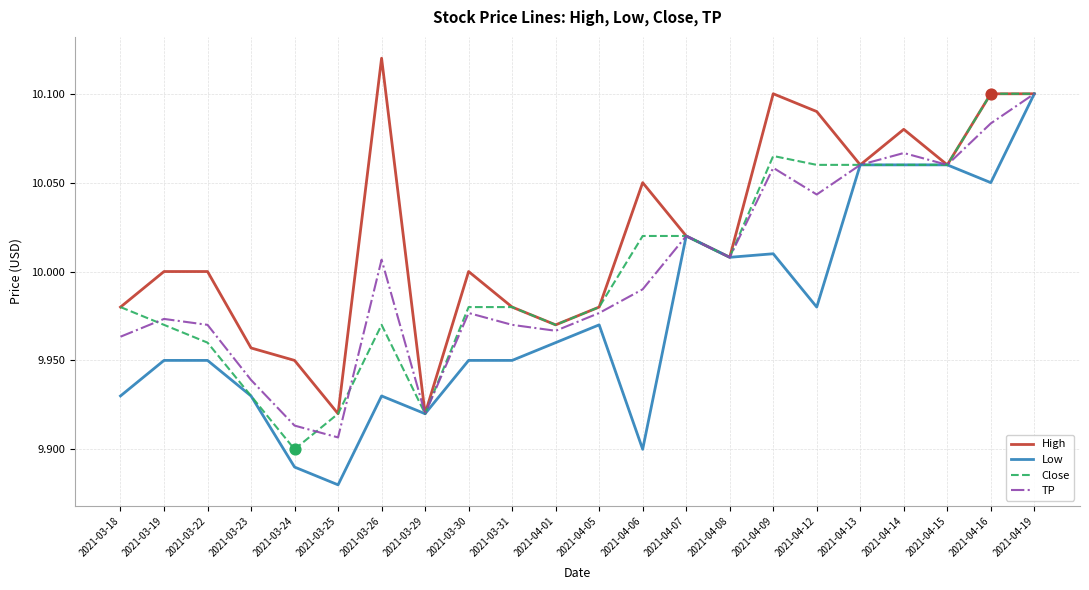

Which series has the widest spread of values?

Low